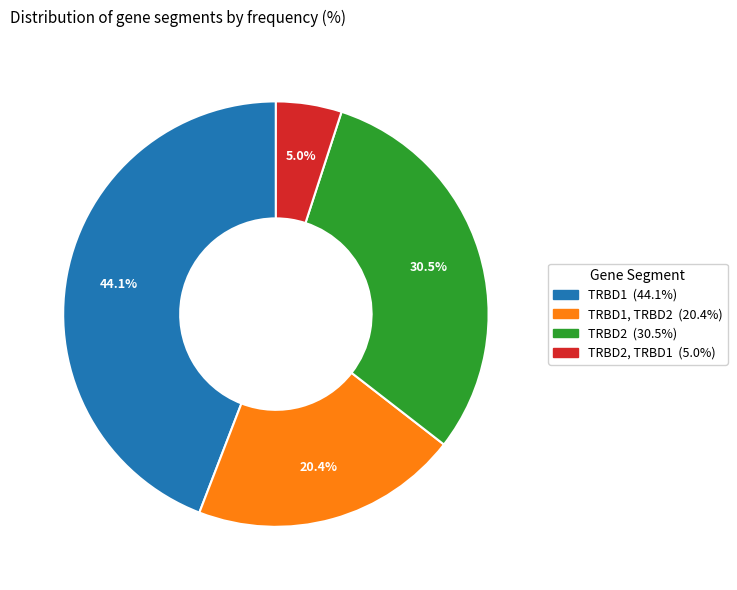

Does any single category account for the majority?

No